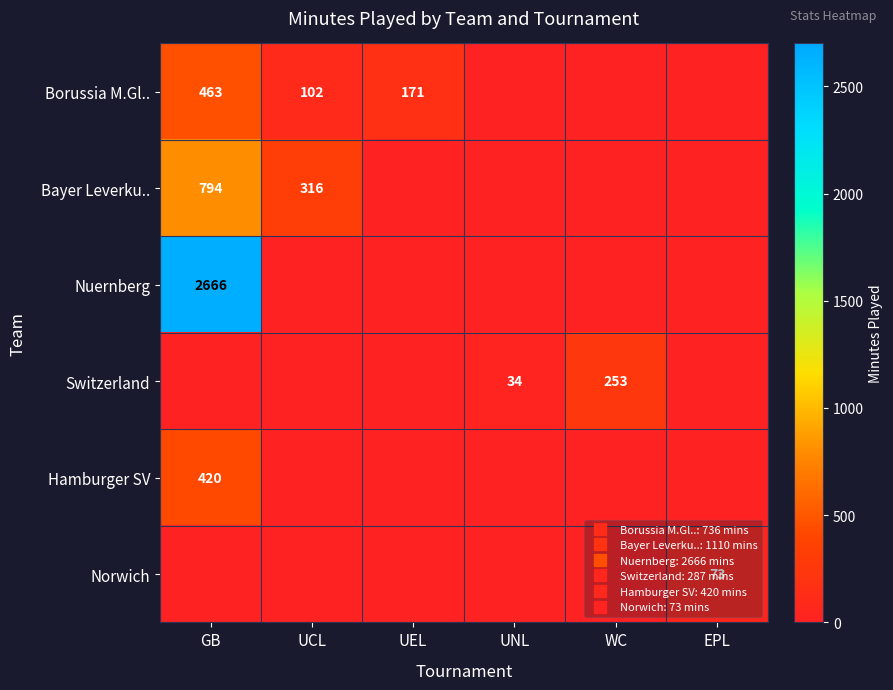

What is the greatest value displayed?

2666